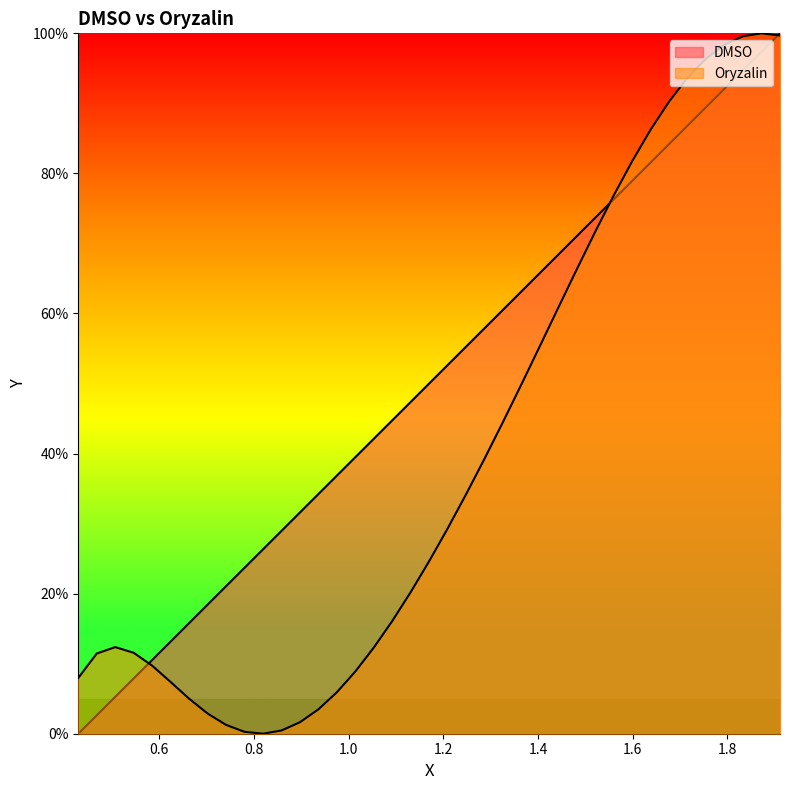

What is the greatest value displayed?

100.0